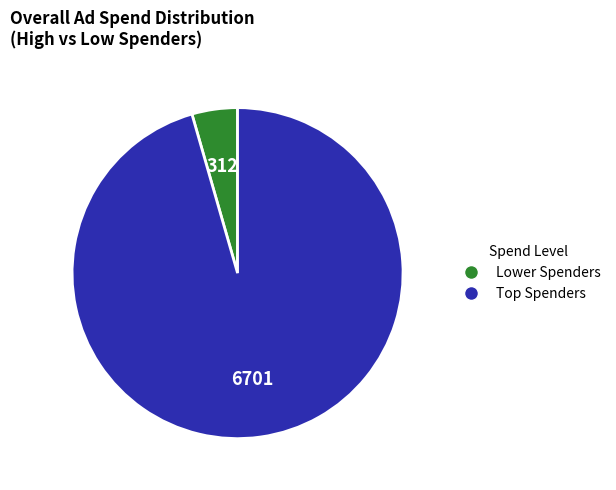

Is there a majority slice in this chart?

Yes